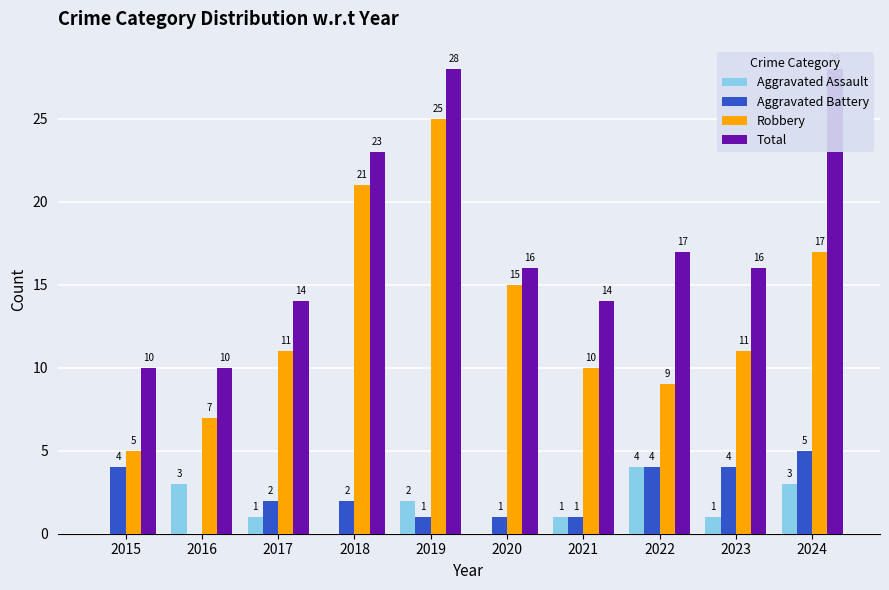

At which label does Aggravated Assault reach its peak?

2022